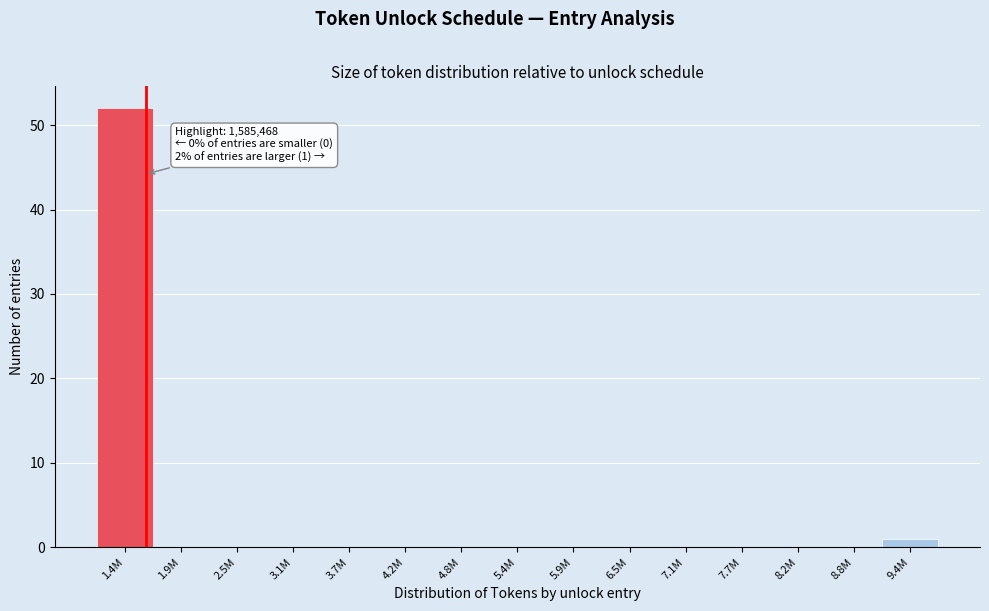

Reading left to right, what are all the values shown in this chart?

1.4M=52	1.9M=0	2.5M=0	3.1M=0	3.7M=0	4.2M=0	4.8M=0	5.4M=0	5.9M=0	6.5M=0	7.1M=0	7.7M=0	8.2M=0	8.8M=0	9.4M=1